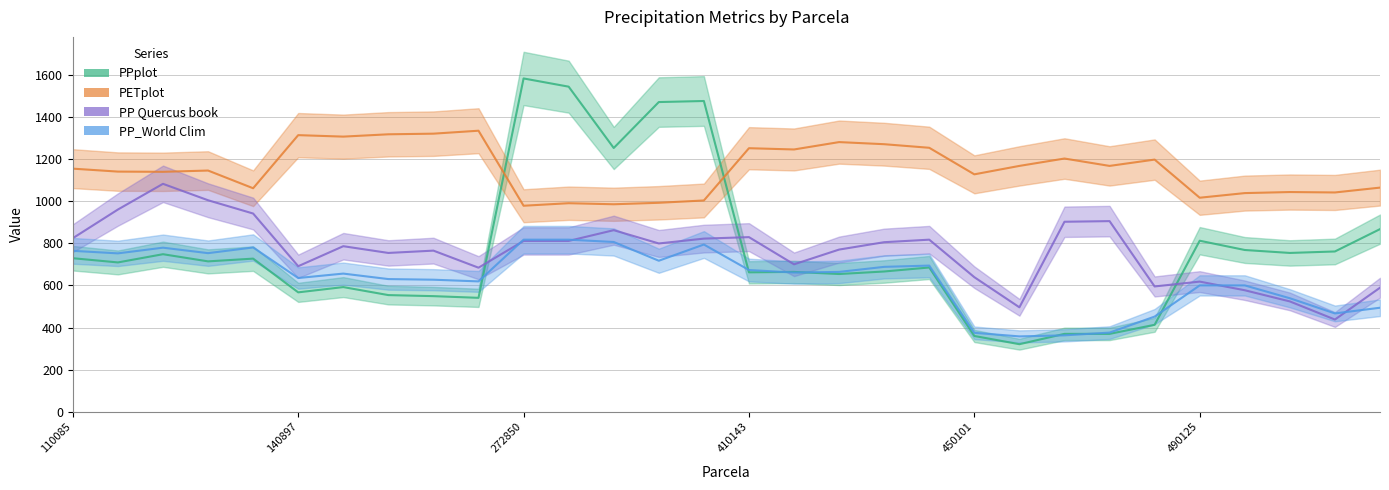

How many lines are shown in the chart?

4